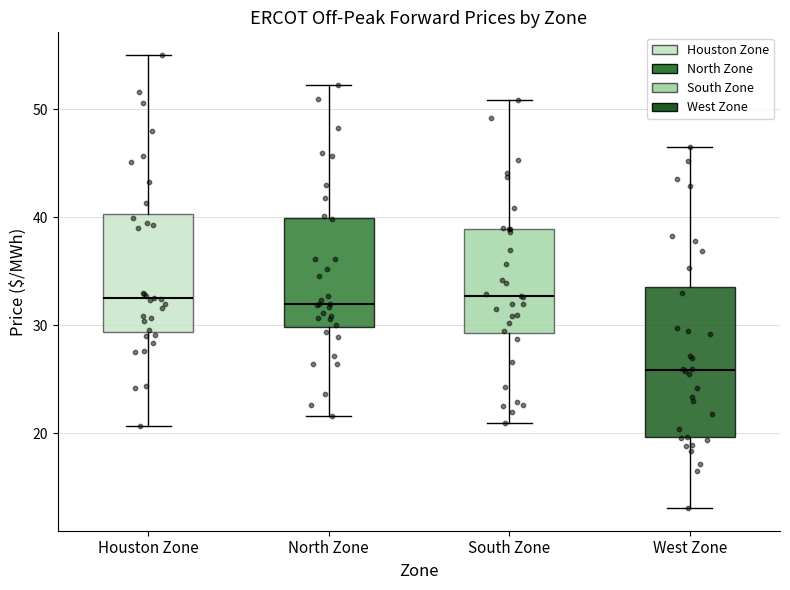

Where does the median line of the box for West Zone sit on the y-axis? The values are not printed on the chart, so give them approximately, as read against the axis.

26